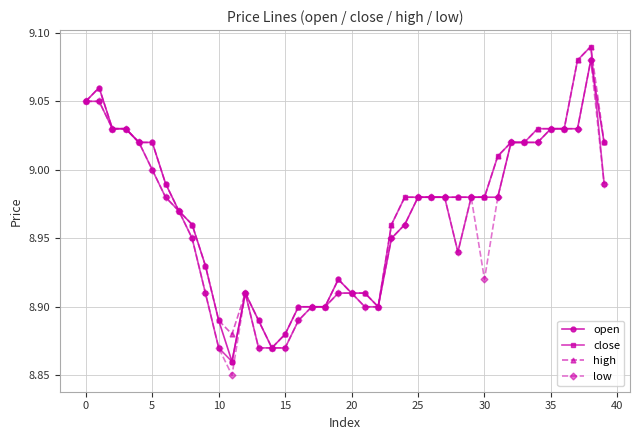

List the series in order of their overall mean, highest first.

high, open, close, low